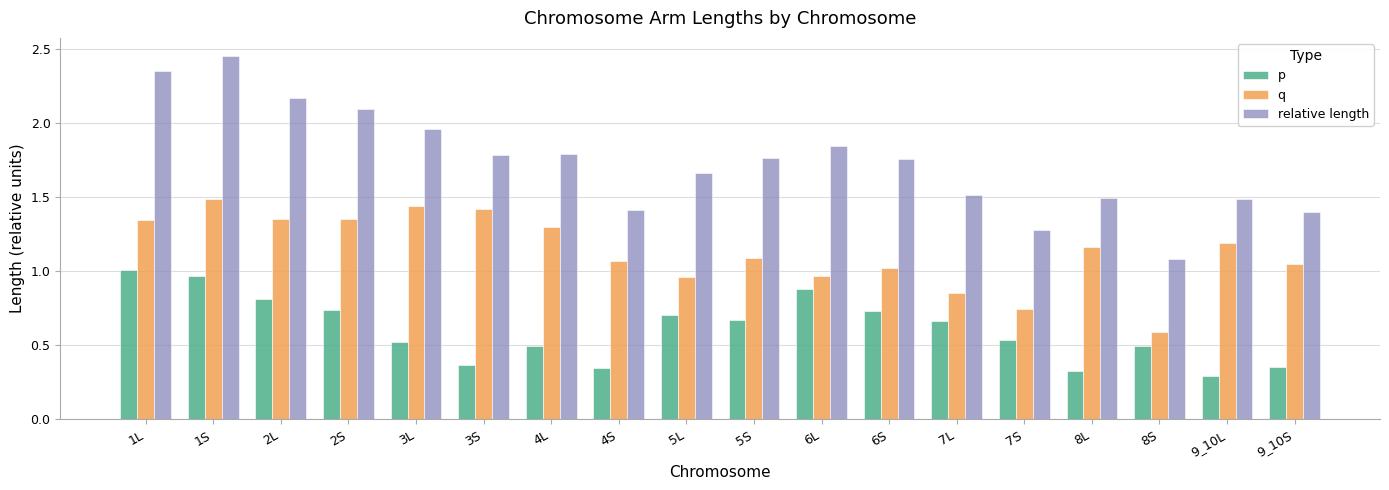

The relative length series shows 2.0 at 8L. True or false?

False